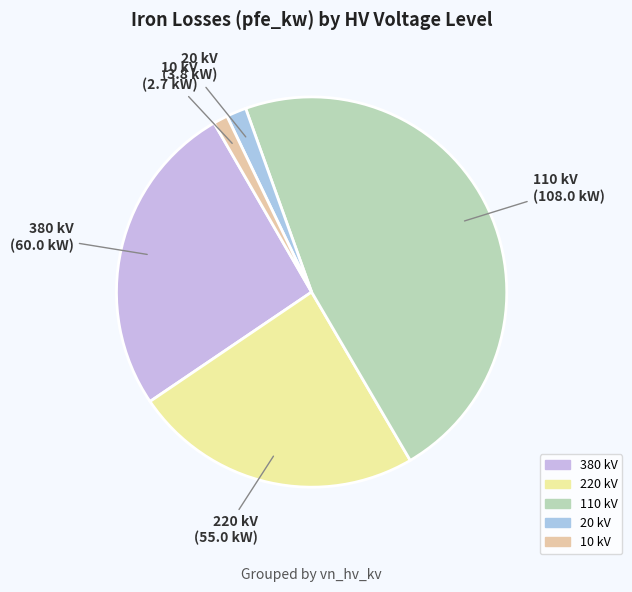

How many slices are in this pie chart?

5